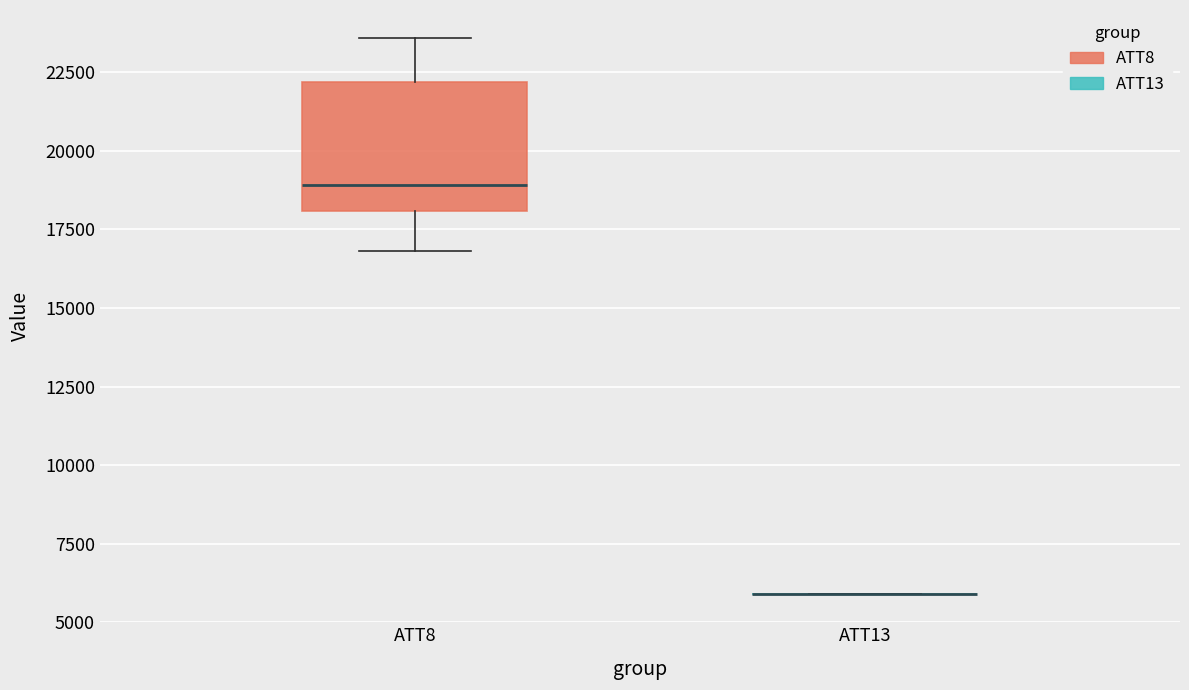

Reading left to right, transcribe this box plot: for each box, give where its median line is, the range the box spans, and where its two whiskers end, as read against the y-axis. The values are not printed on the chart, so give them approximately, as read against the axis.

ATT8: median 19000, box 18000 to 22000, whiskers 17000 to 23500
ATT13: box collapsed to a line at 6000, whiskers 6000 to 6000